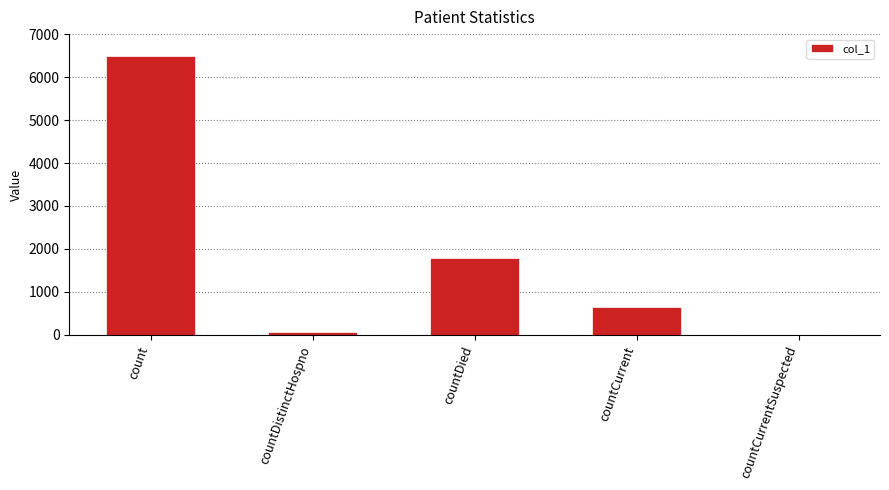

Reading right to left, transcribe all the data shown in this chart.

countCurrentSuspected=0	countCurrent=641	countDied=1788	countDistinctHospno=77	count=6487